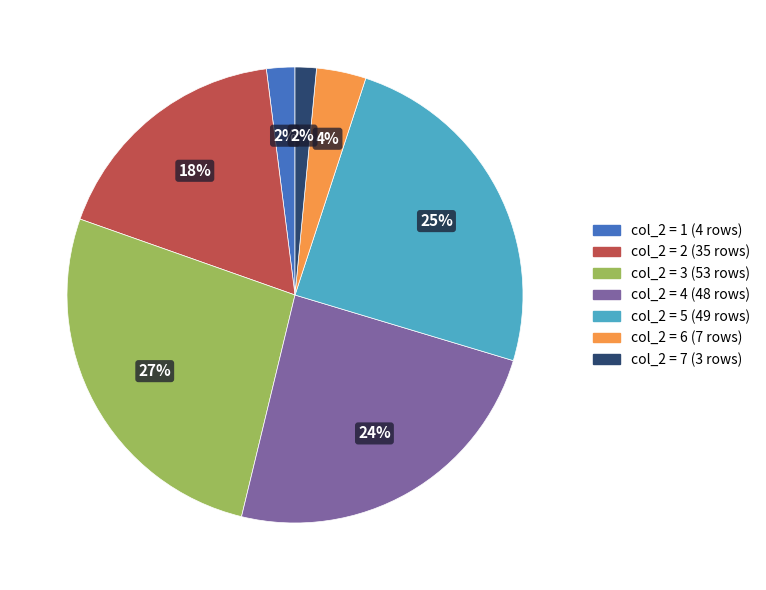

Count the number of slices in the pie.

7